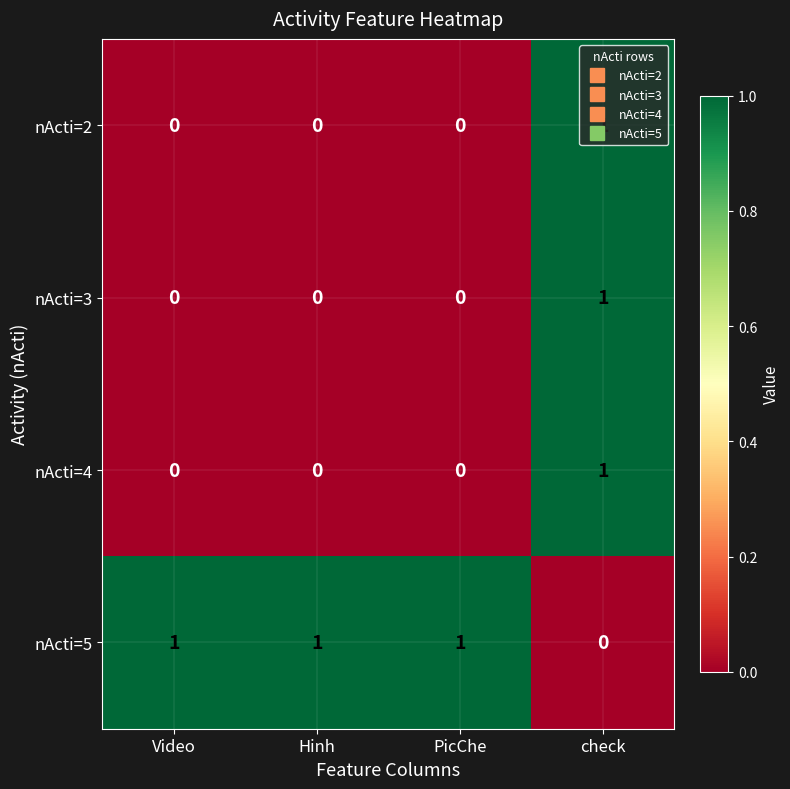

At how many categories does at least one series exceed 0?

4